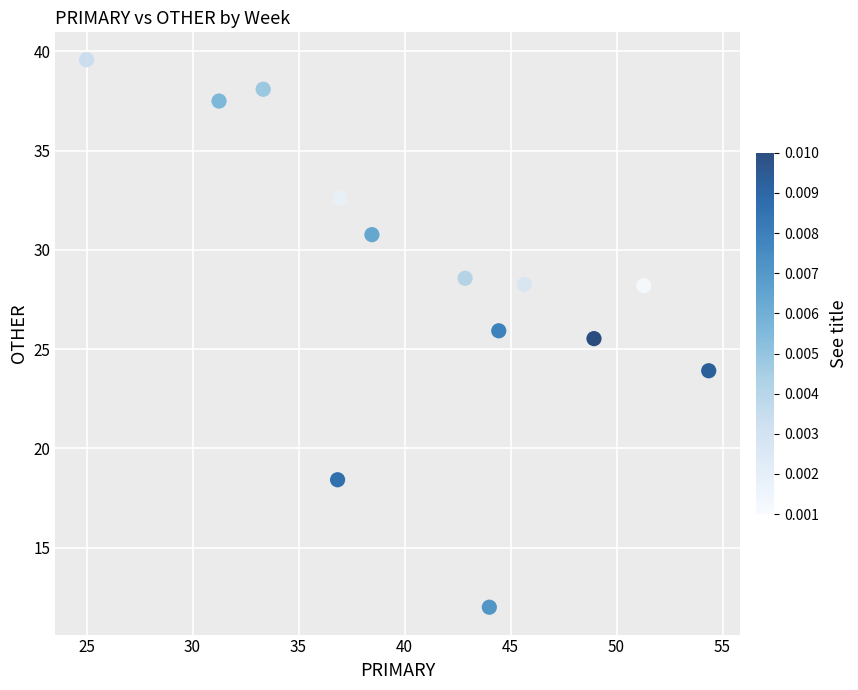

What Y value in the scatter plot is closest to 25?

25.5